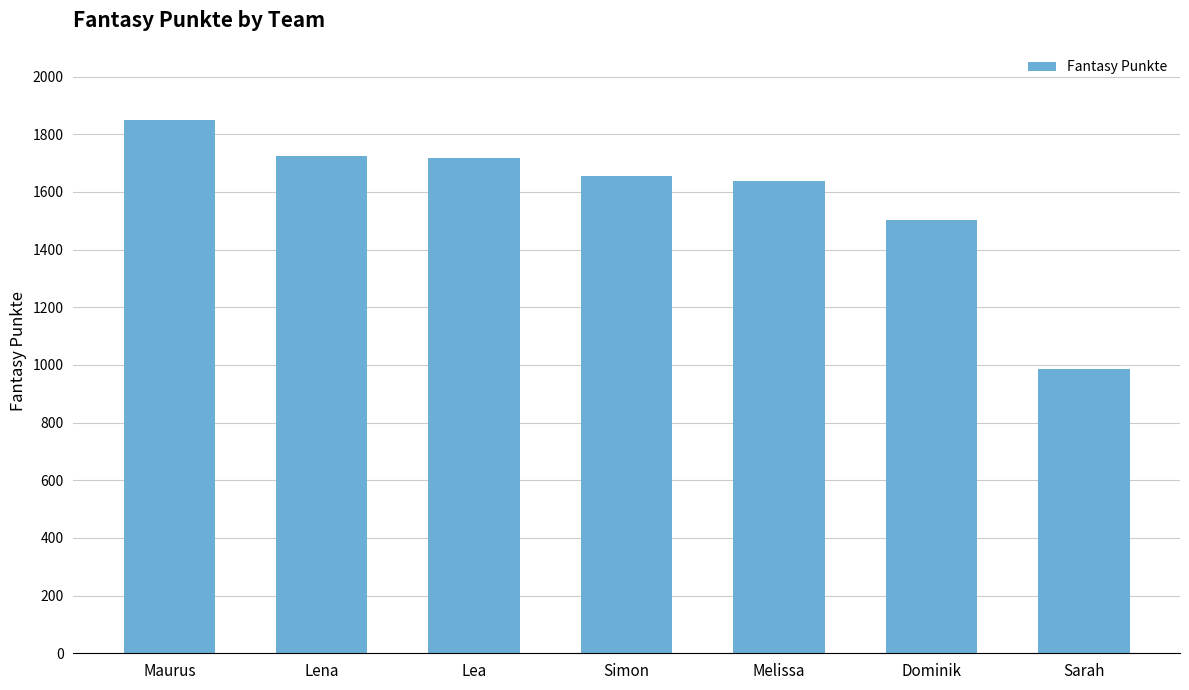

What is the change in value from Lena to Lea?

-5